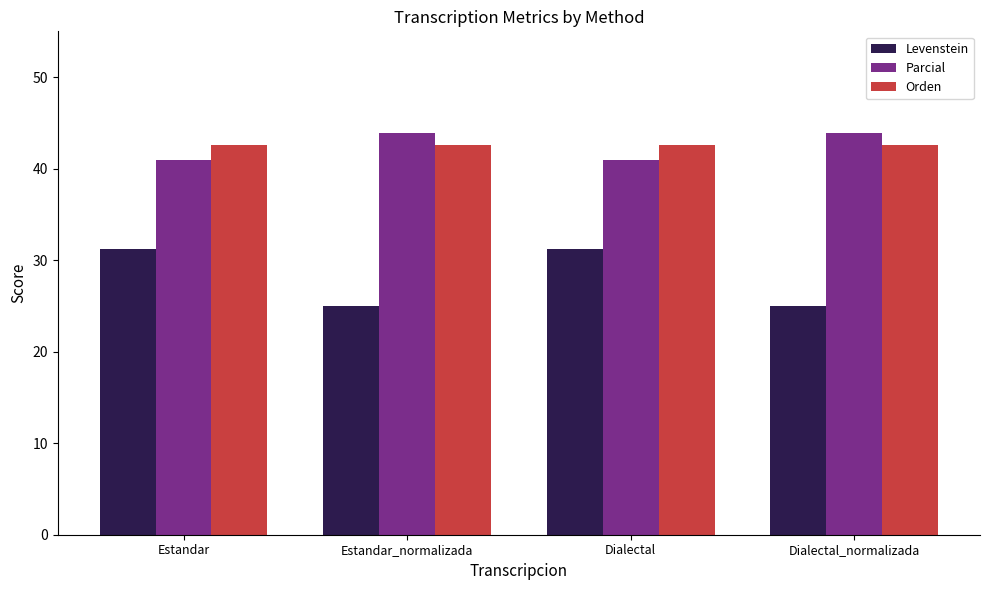

What is the approximate value of Levenstein at Estandar_normalizada?

25.0